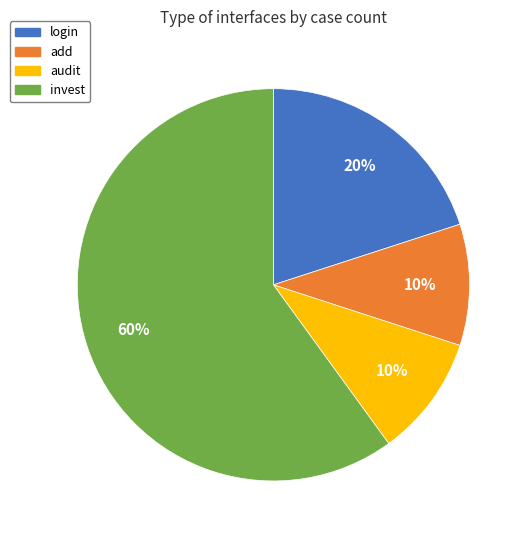

To the nearest percent, what is the average slice percentage?

25%